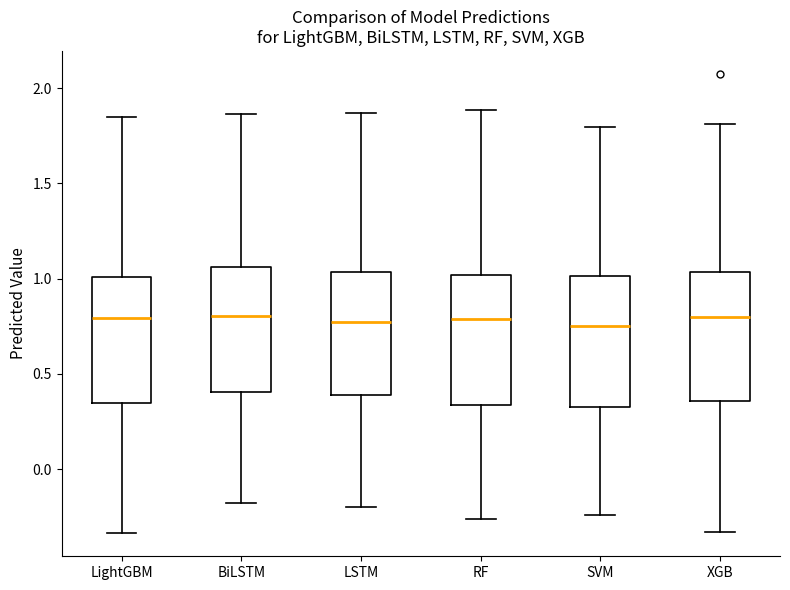

Reading left to right, read every box against the y-axis: the position of its median line, the range the box covers, and the ends of its whiskers. The values are not printed on the chart, so give them approximately, as read against the axis.

LightGBM: median 0.80, box 0.35 to 1.00, whiskers -0.35 to 1.85
BiLSTM: median 0.80, box 0.40 to 1.05, whiskers -0.20 to 1.85
LSTM: median 0.75, box 0.40 to 1.05, whiskers -0.20 to 1.85
RF: median 0.80, box 0.35 to 1.00, whiskers -0.25 to 1.90
SVM: median 0.75, box 0.35 to 1.00, whiskers -0.25 to 1.80
XGB: median 0.80, box 0.35 to 1.05, whiskers -0.35 to 1.80